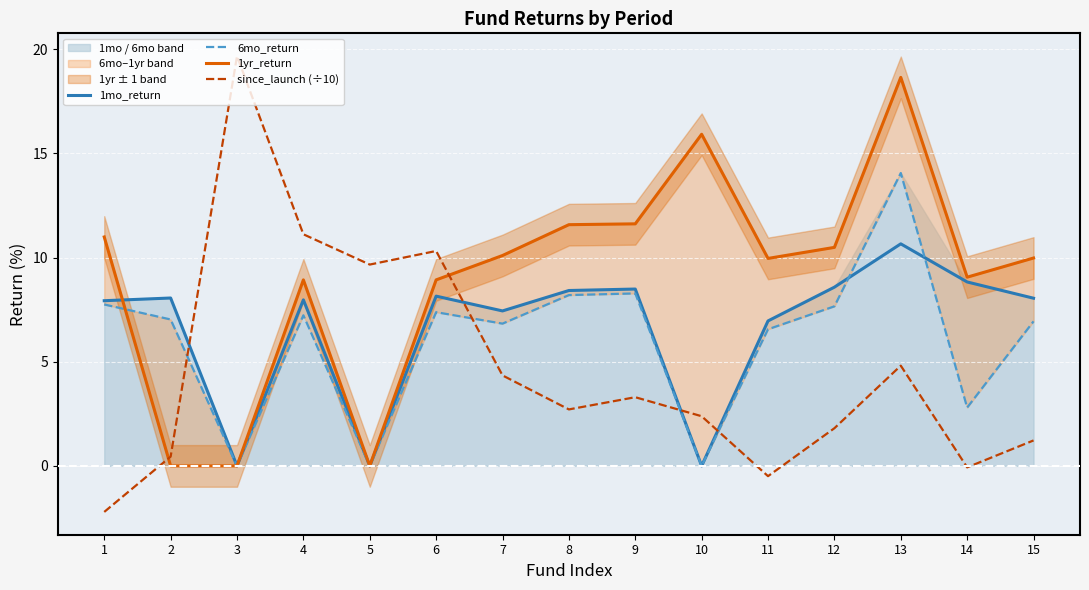

Is it true that 1mo_return equals -6.1 at 3?

False